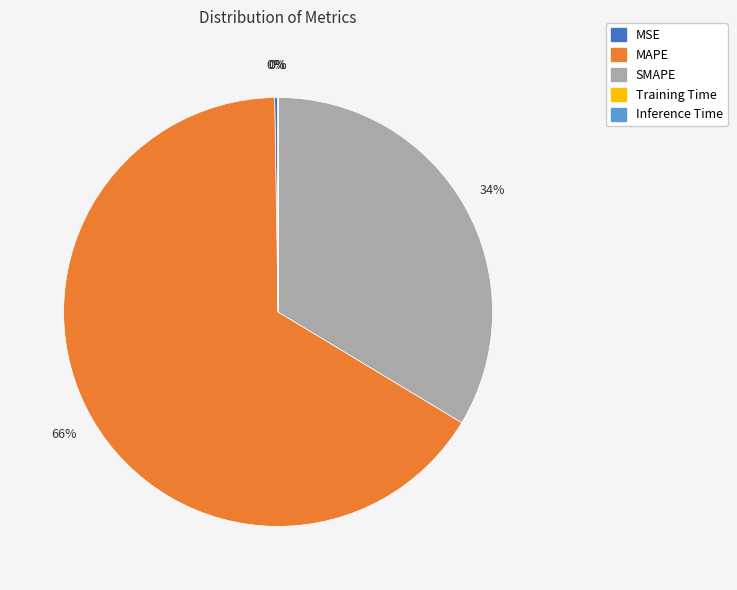

Which slice is the largest?

MAPE